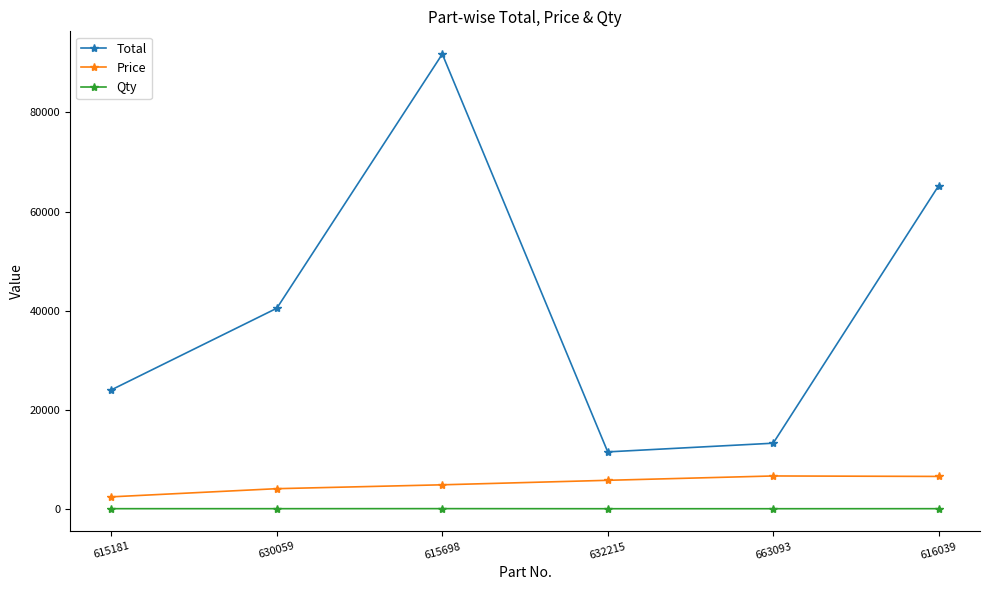

True or false: Qty has more than 2 points higher than both neighbors.

False